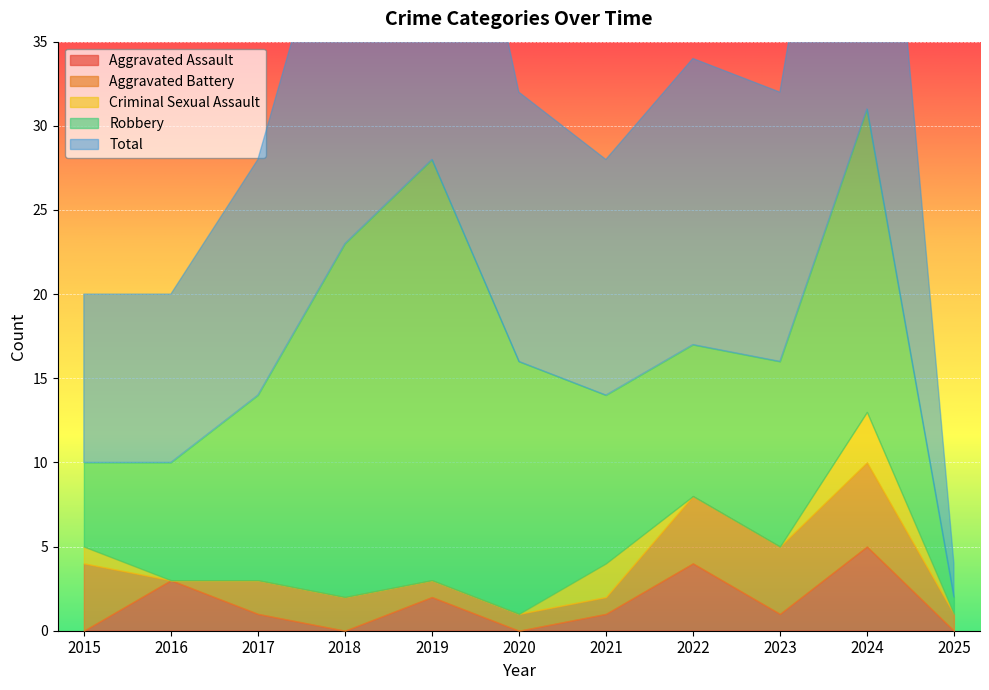

True or false: Robbery has a value of 19 at 2023.

False